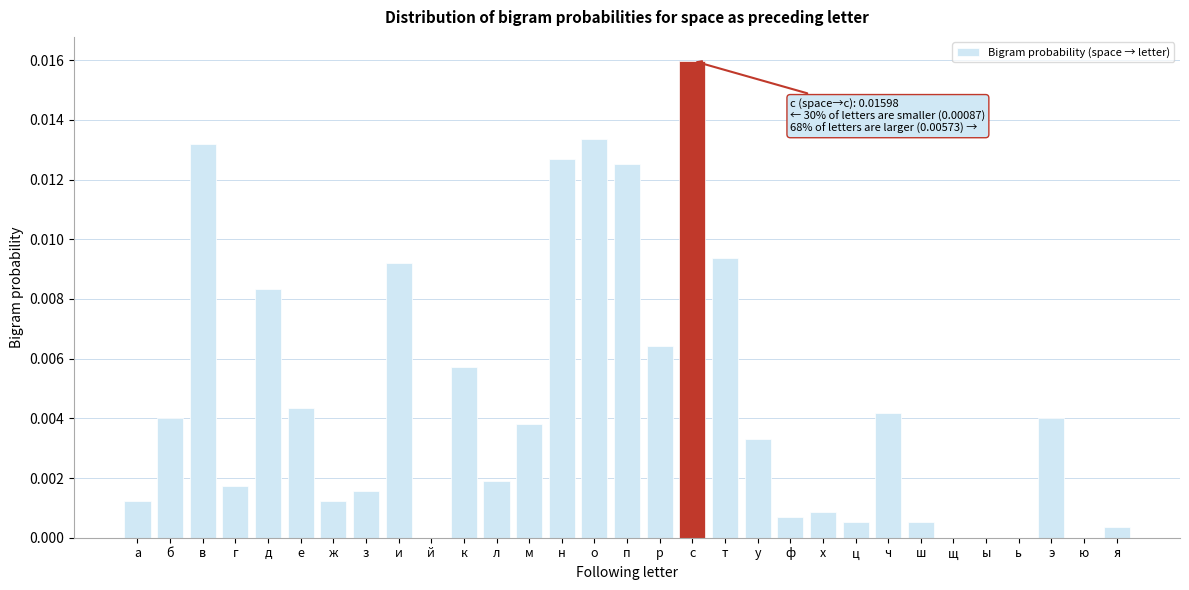

Between с and х, which is larger?

с